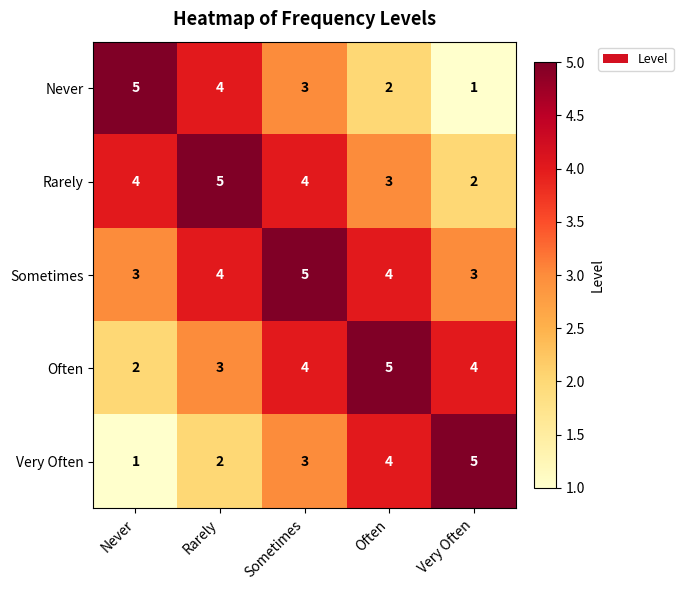

At how many categories does at least one series exceed 3?

5